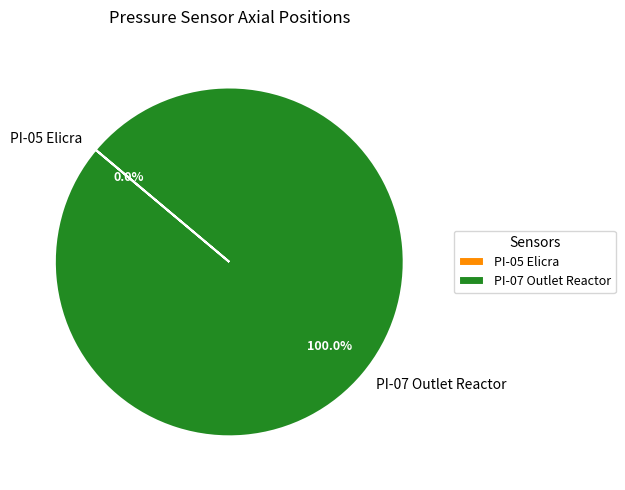

Is there any slice that represents more than half of the pie?

Yes